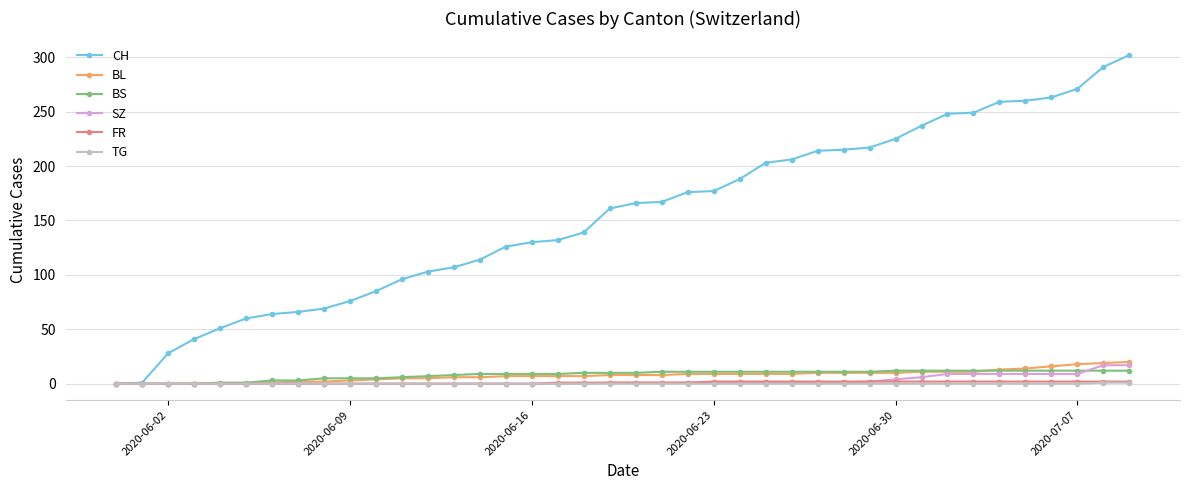

What is the average value of the CH series?

155